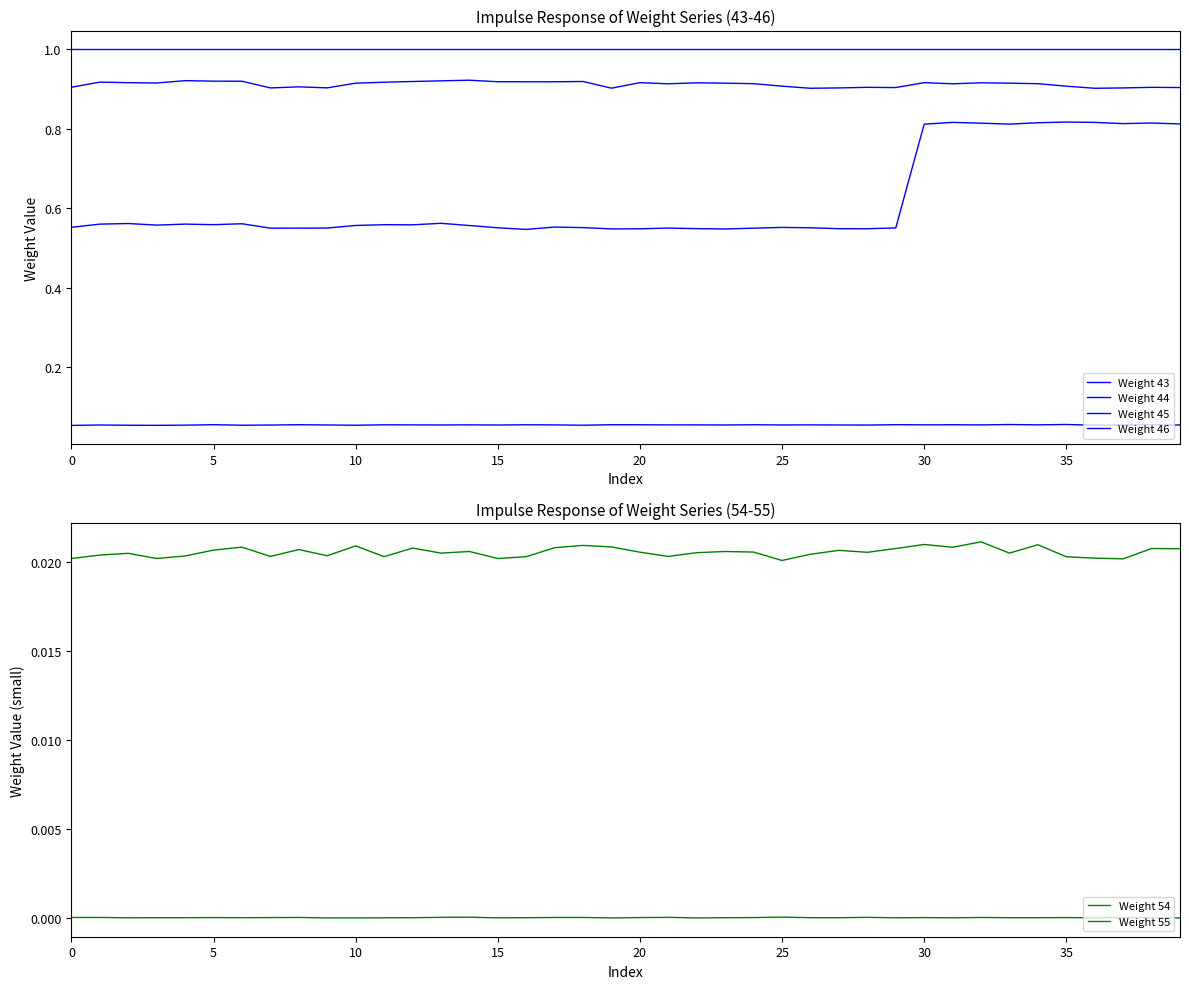

What are all the series names shown in the legend?

Weight 43, Weight 44, Weight 45, Weight 46, Weight 54, Weight 55